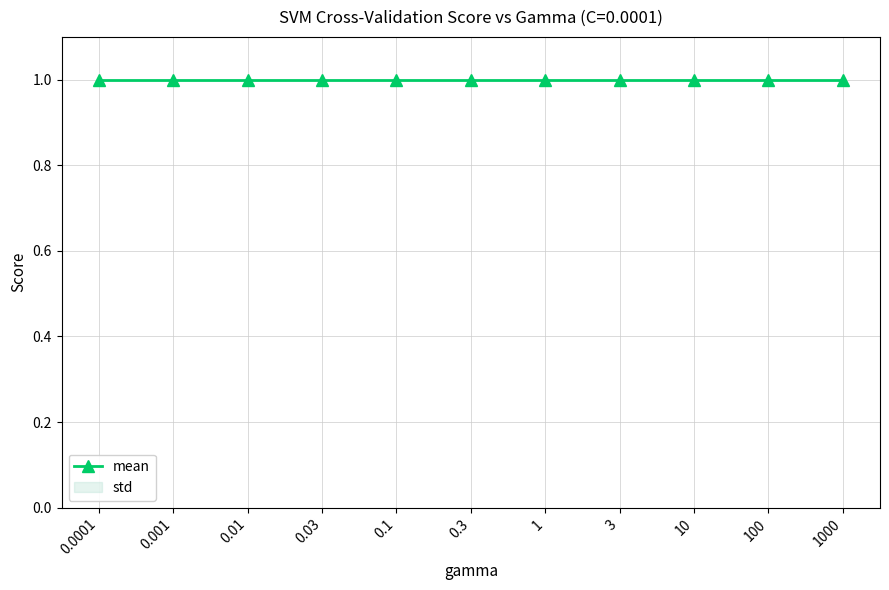

Is it true that mean equals 1 at 0.3?

False